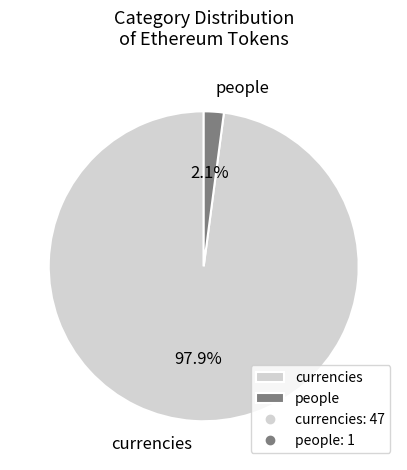

Combined, what portion of the pie is people and currencies?

100.0%